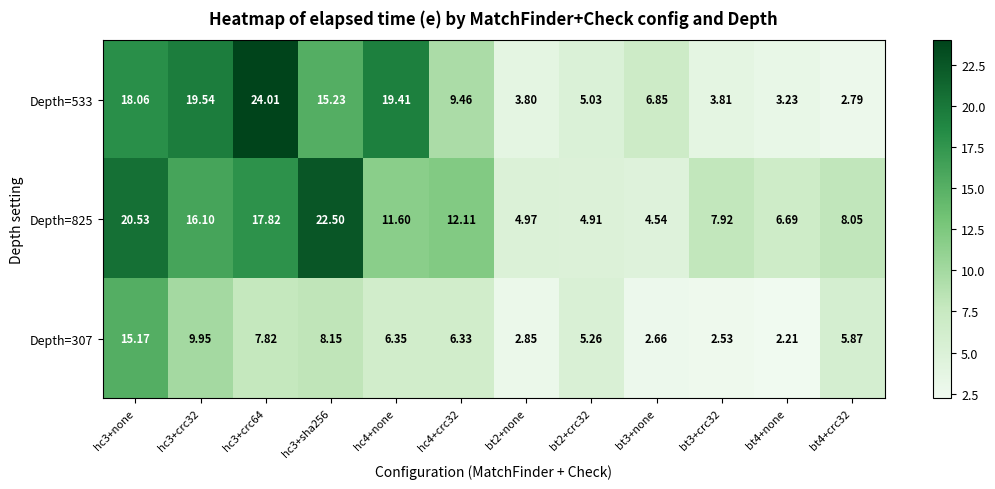

Is the value of Depth=307 at bt4+none greater than the value of Depth=825 at bt2+none?

No